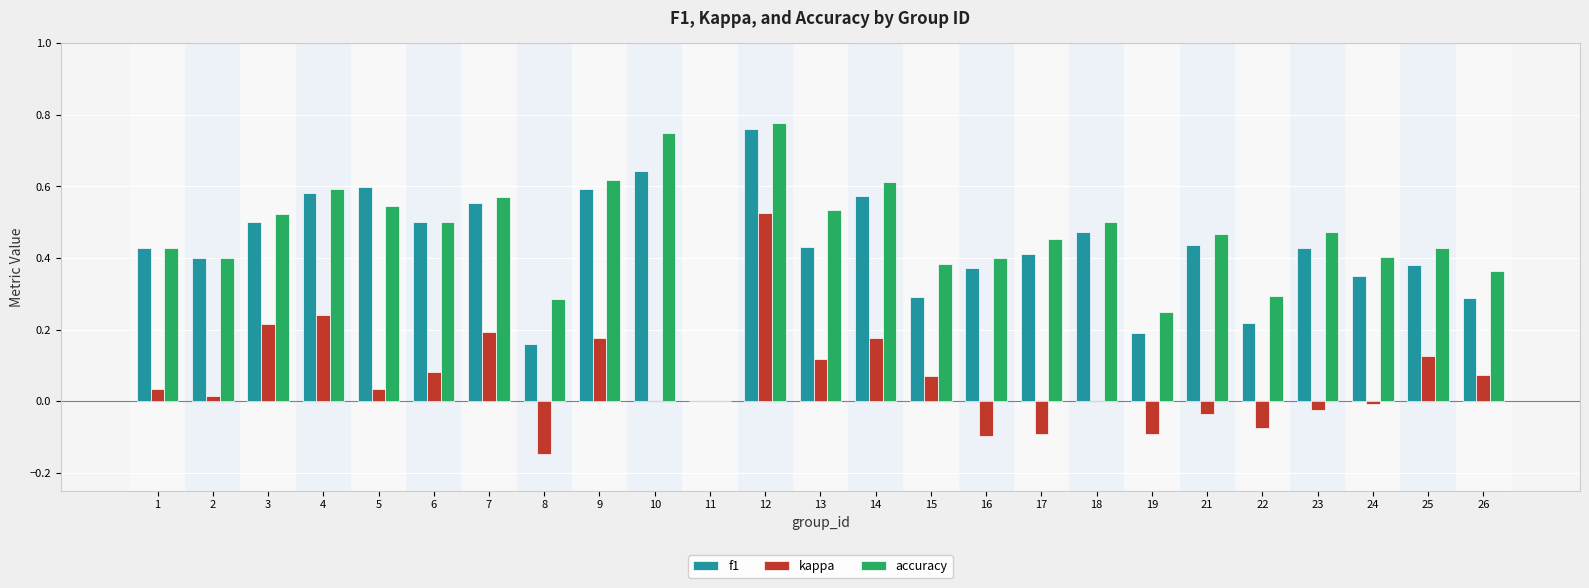

Is the value of kappa at 18 greater than the value of f1 at 6?

No